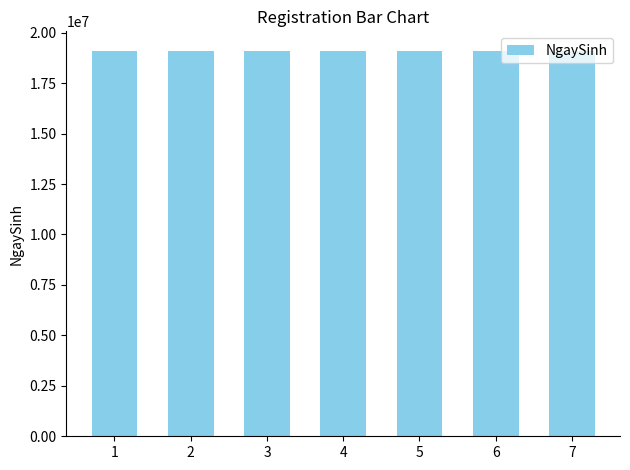

What is the value of the 3rd bar from the left?

19112004